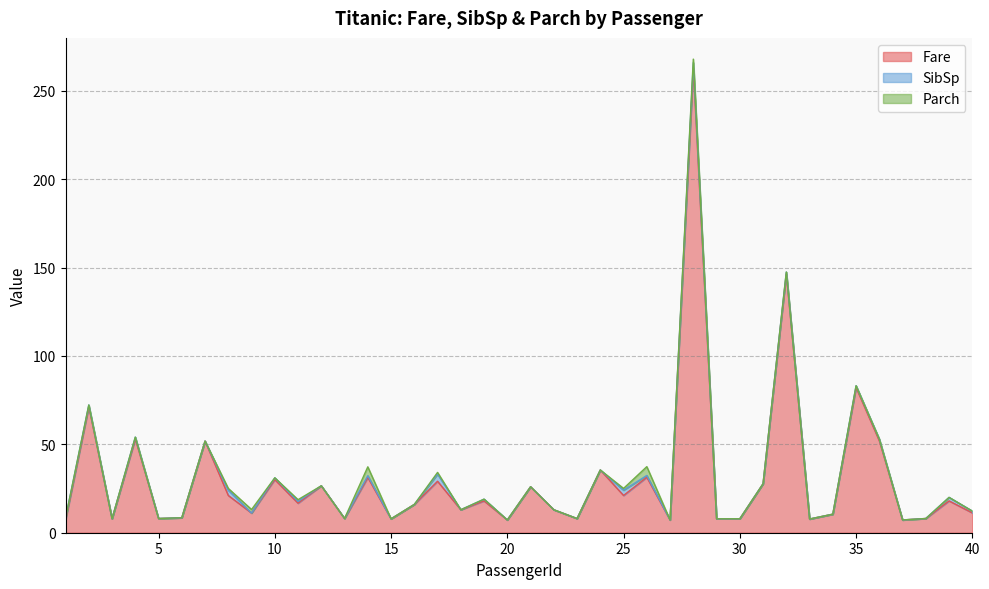

Count the number of categories in the chart.

40